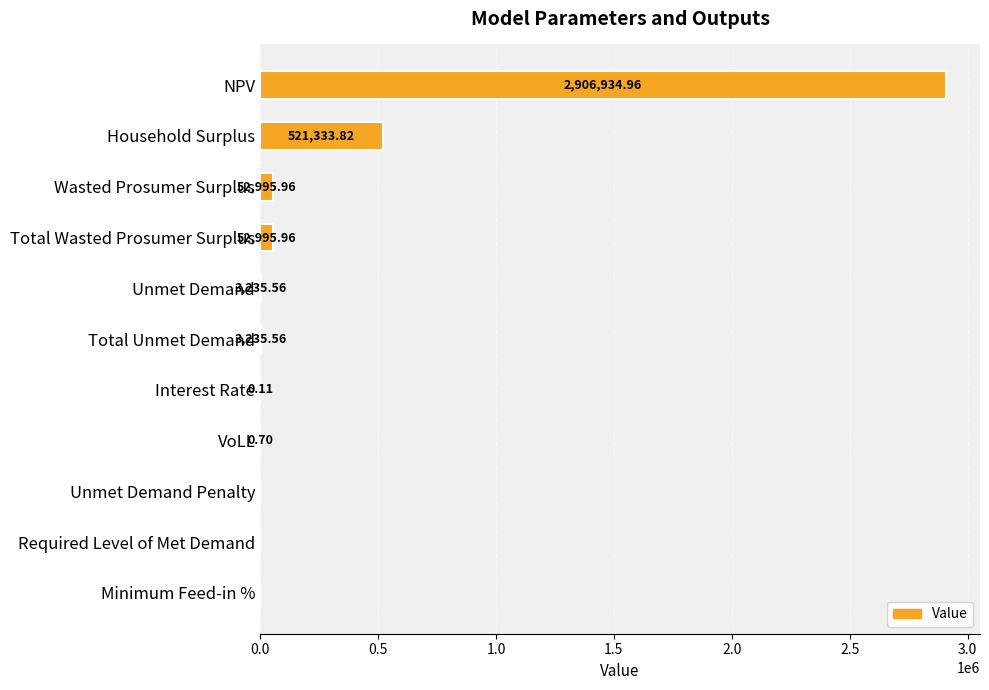

Where is the data nearest to the value 1453467?

Household Surplus